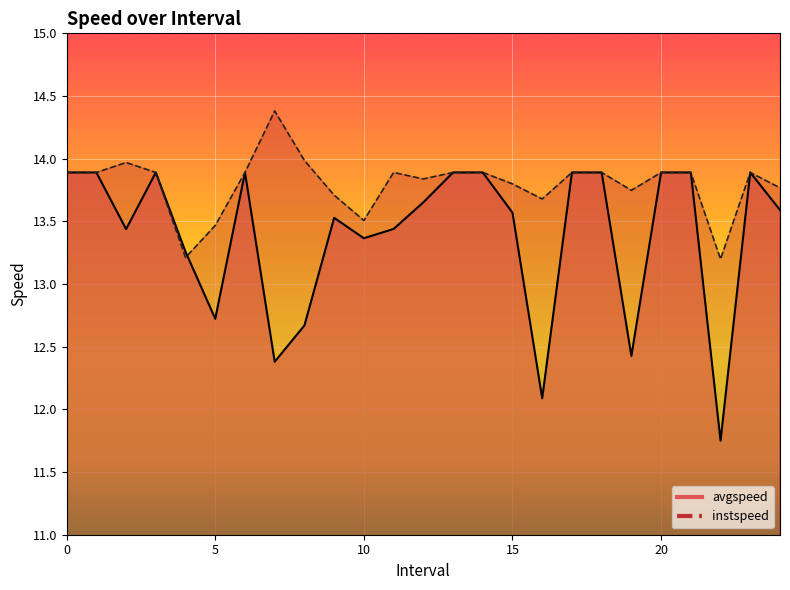

Which label corresponds to the largest value in the chart?

7.0